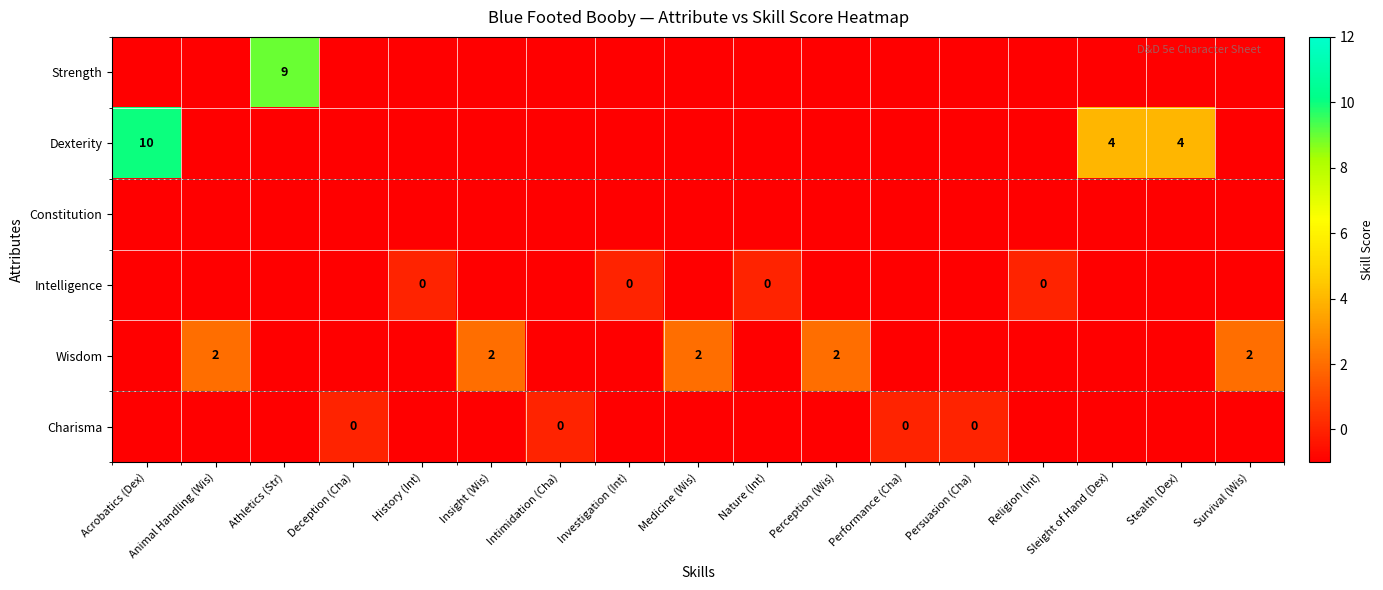

Is it true that Strength equals -2 at History (Int)?

False